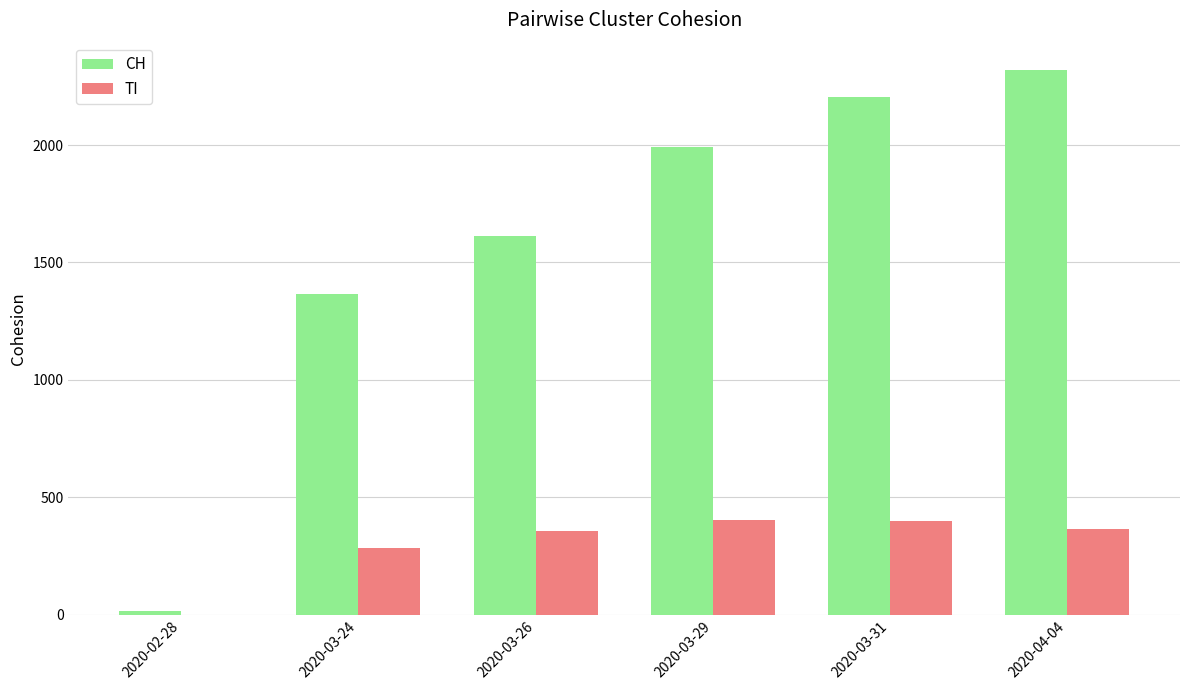

At which label is CH closest to 1168?

2020-03-24